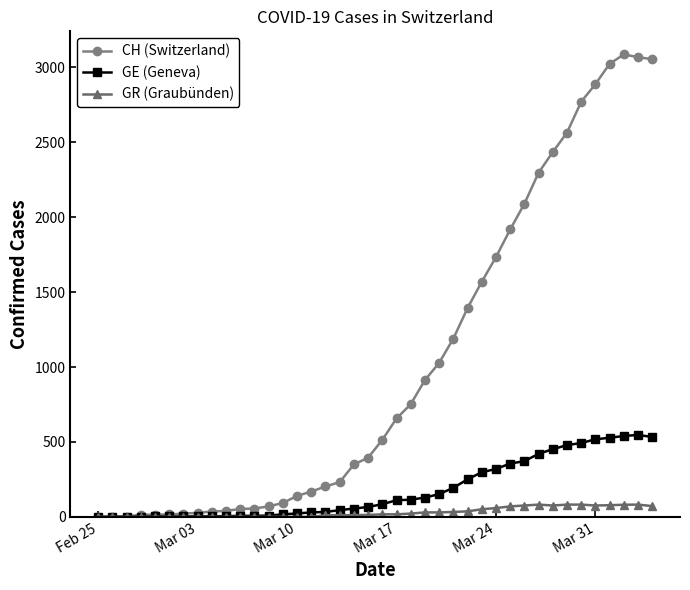

What is the highest value of the GR (Graubünden) series?

82